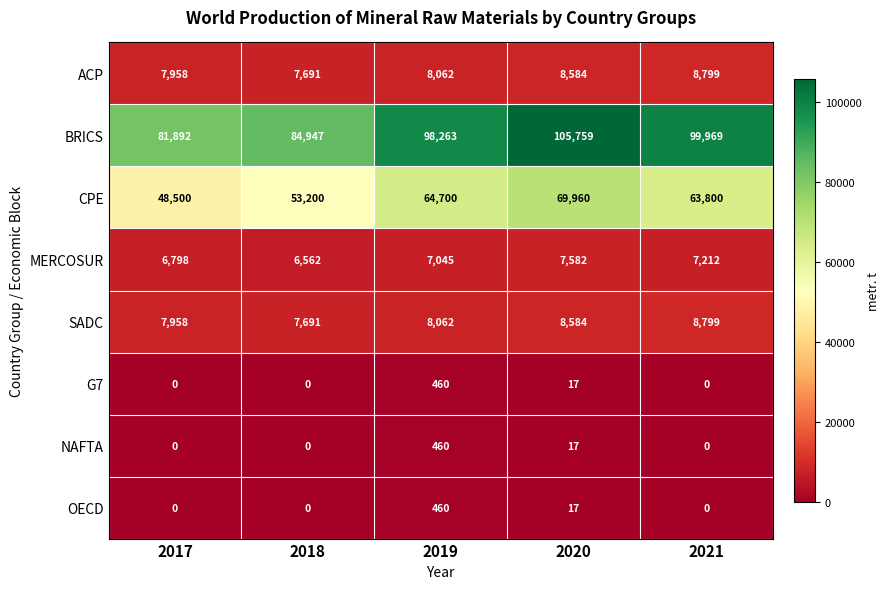

Between 2019 and 2021, which series saw the biggest shift?

BRICS